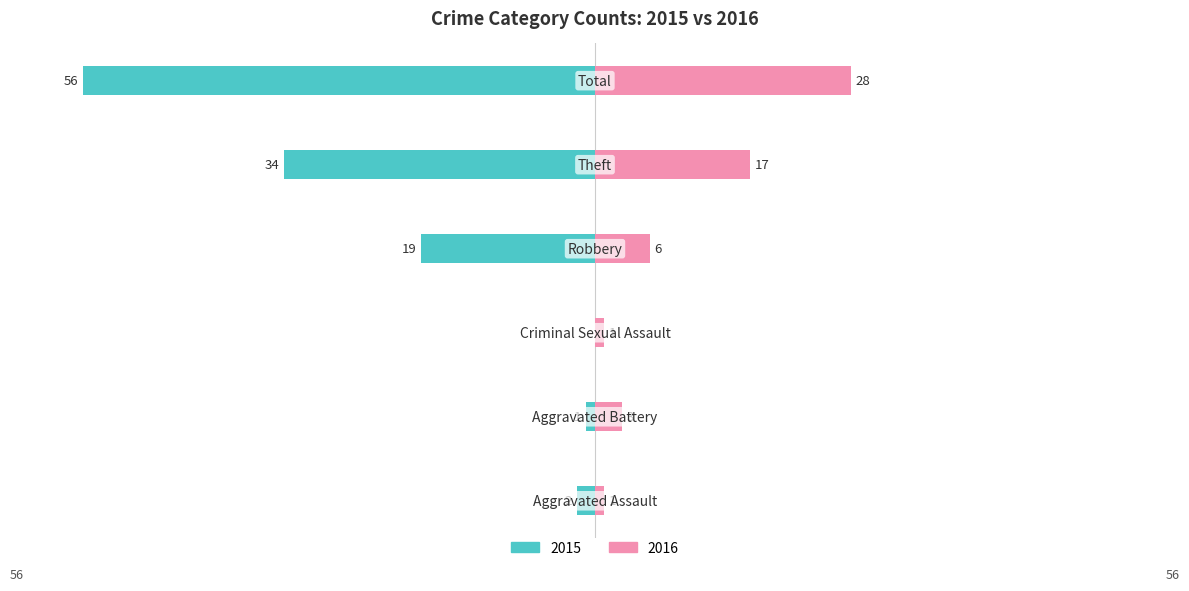

Count the number of categories in the chart.

6